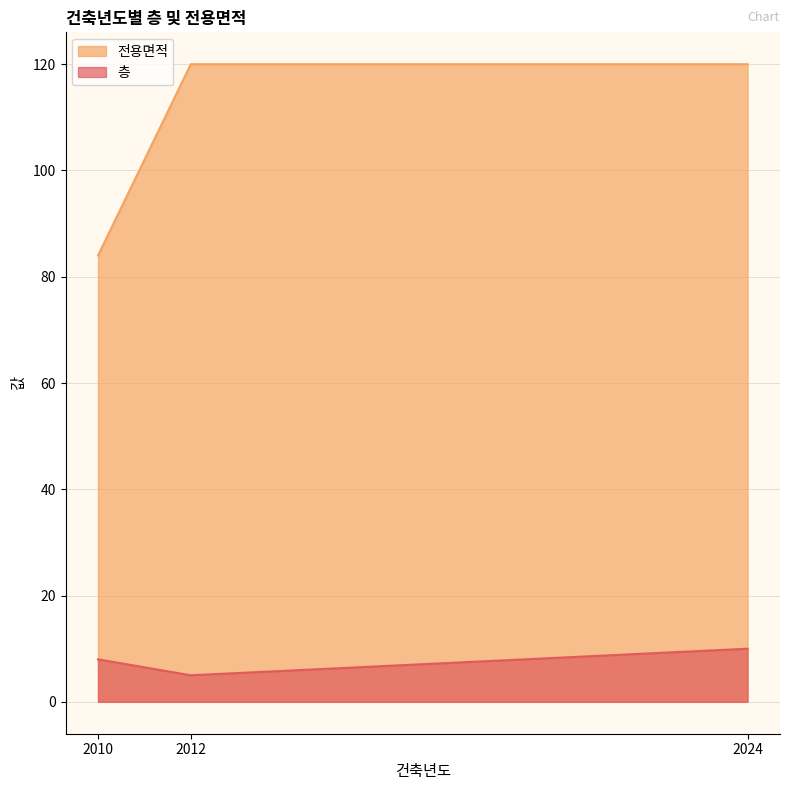

At which category is the sum across all series the highest?

2024